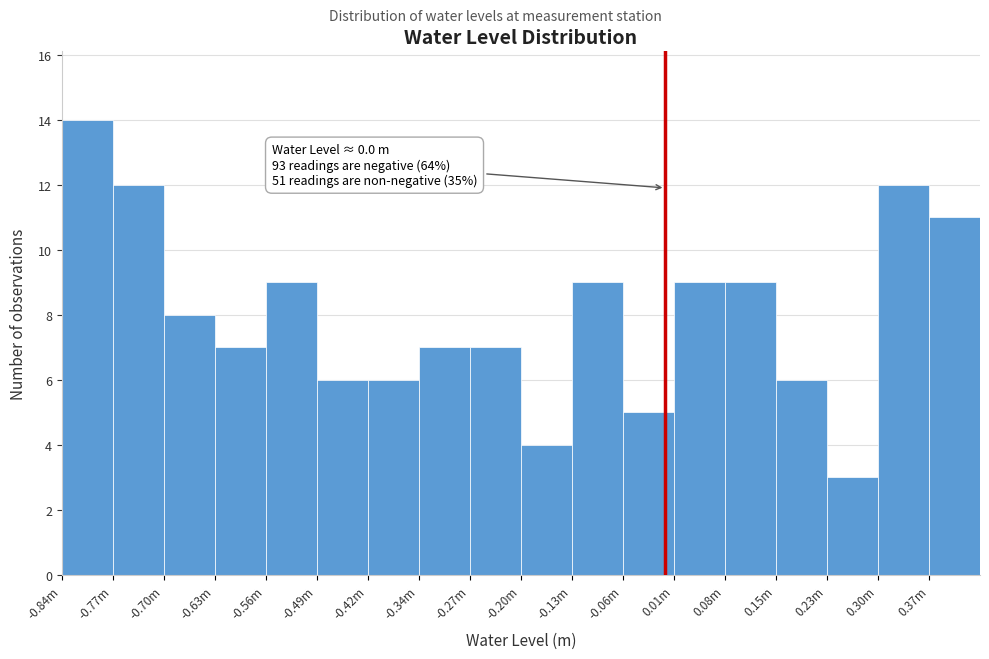

Reading left to right, what are all the values shown in this chart?

-0.84m=14	-0.77m=12	-0.70m=8	-0.63m=7	-0.56m=9	-0.49m=6	-0.42m=6	-0.34m=7	-0.27m=7	-0.20m=4	-0.13m=9	-0.06m=5	0.01m=9	0.08m=9	0.15m=6	0.23m=3	0.30m=12	0.37m=11